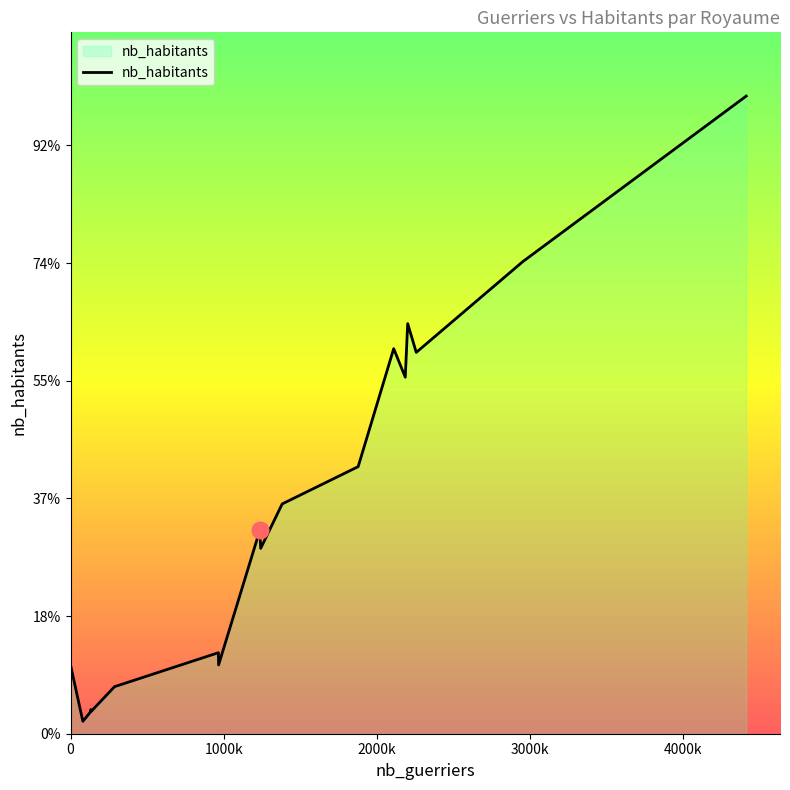

At which category does the chart reach its minimum across all series?

80545